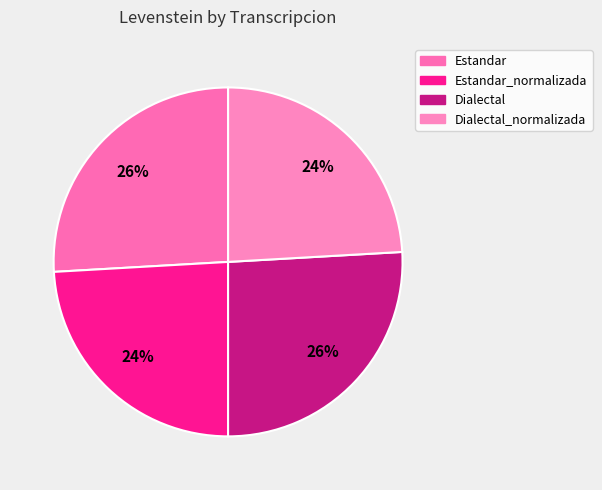

Count the number of slices in the pie.

4